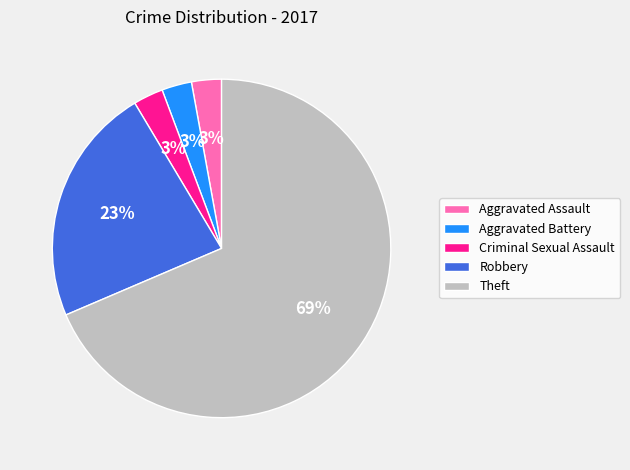

To the nearest percent, what portion does Aggravated Assault represent?

3%